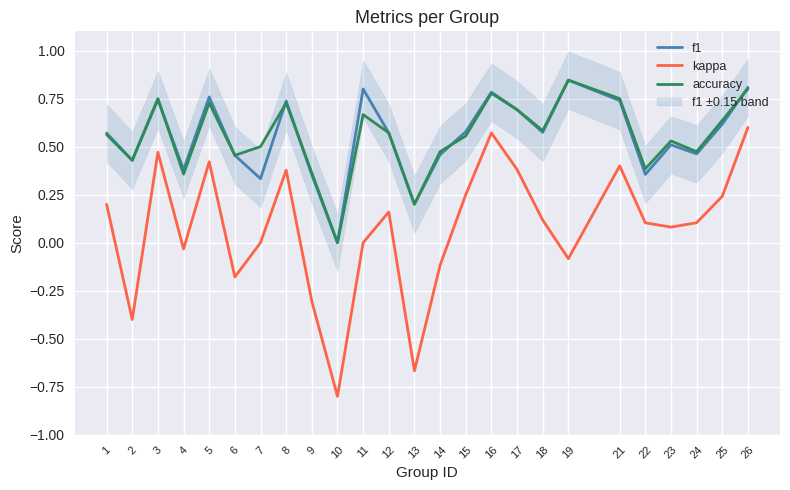

What is the difference between the maximum and second lowest values in the accuracy series?

0.6